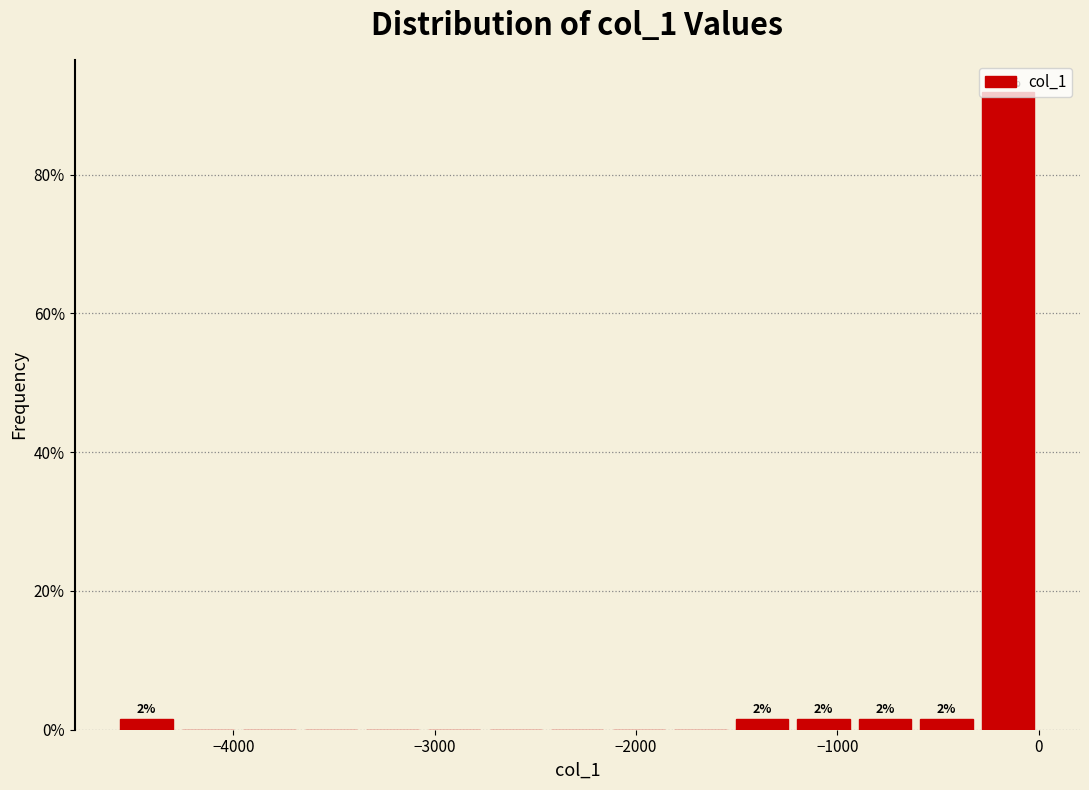

Around what value on the x-axis is the tallest bar? Give the approximate position of its centre, as read against the axis.

-200